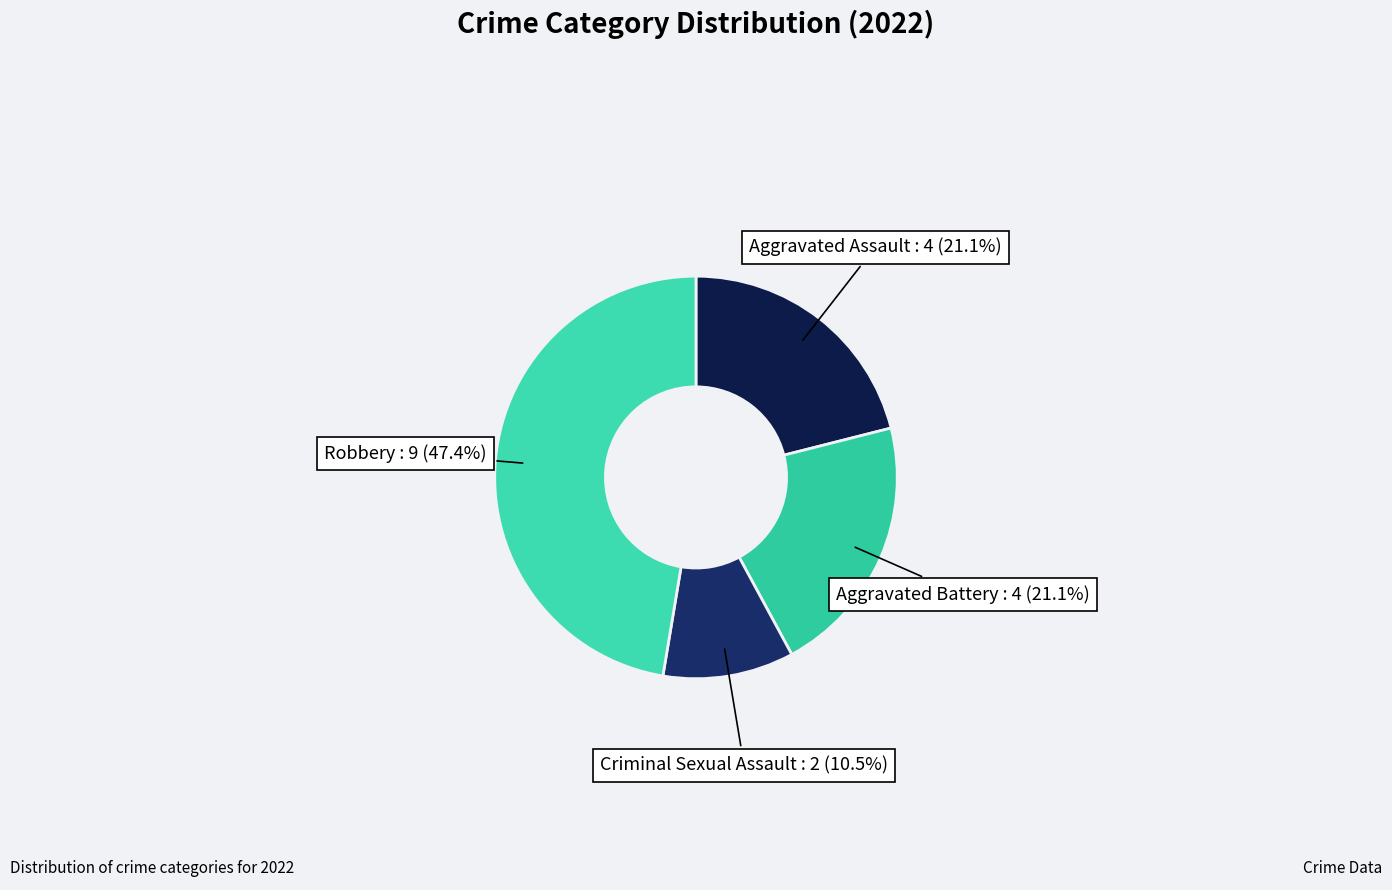

Which slice is the largest?

Robbery